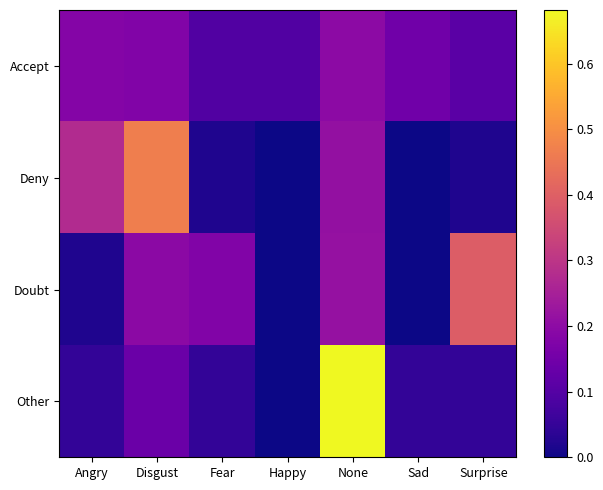

What is the total value across all series at Disgust?

1.0